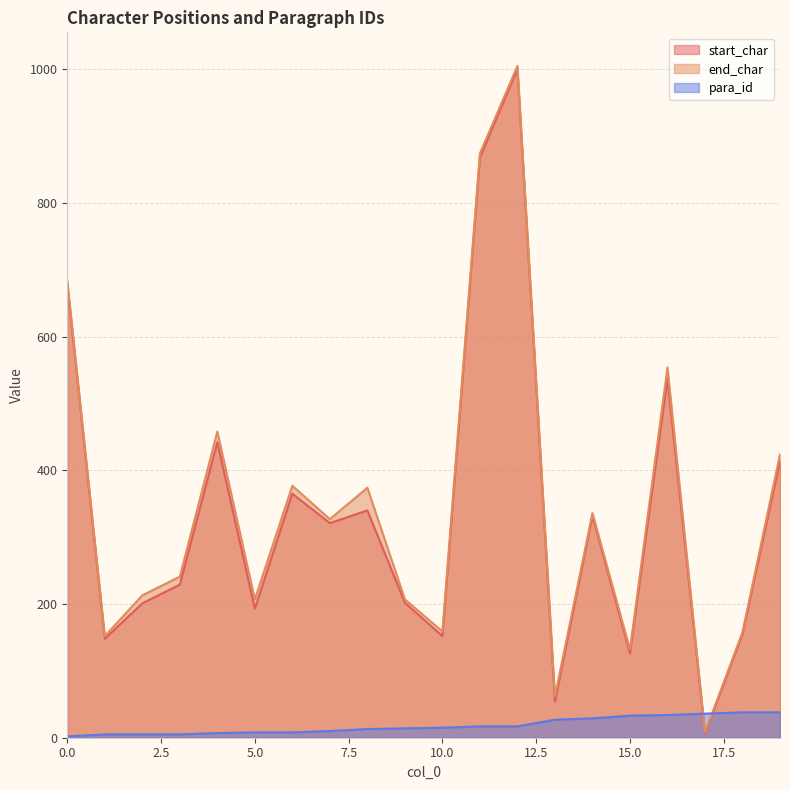

How many values in the end_char series are below 327?

10